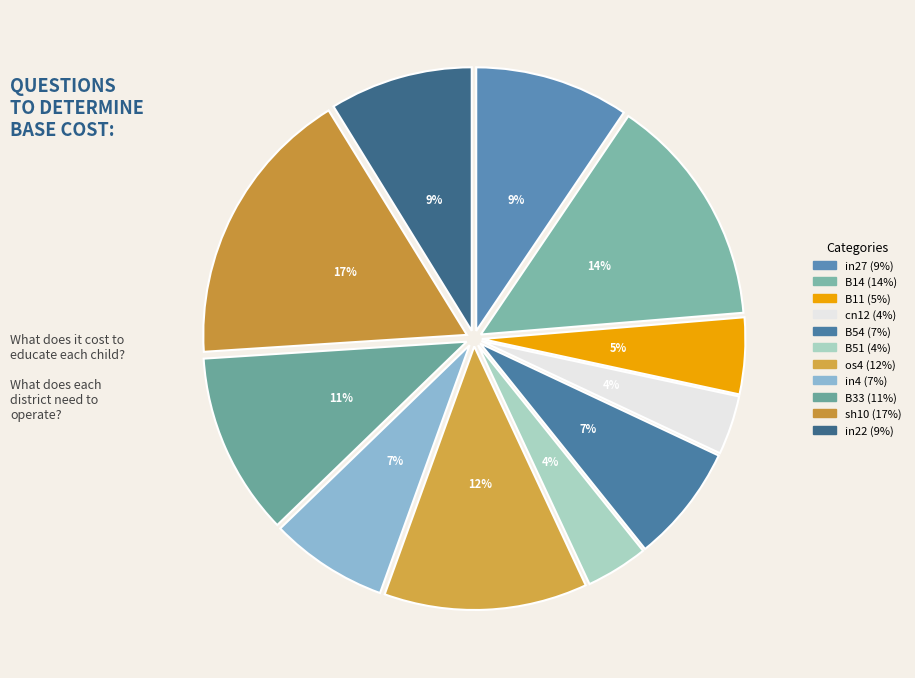

Rank the categories by value from highest to lowest.

sh10, B14, os4, B33, in27, in22, B54, in4, B11, B51, cn12